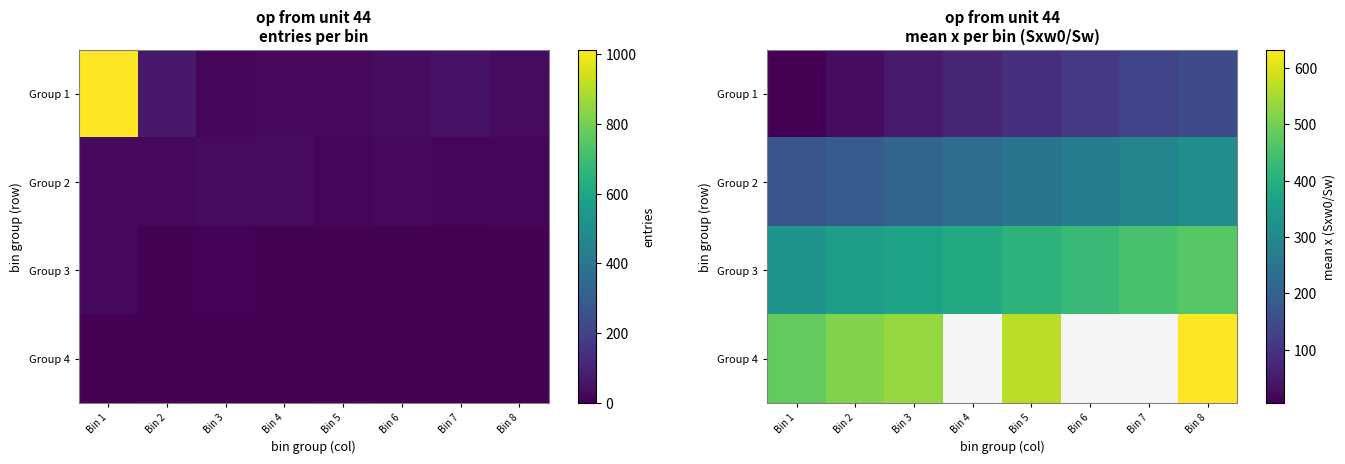

What is the difference between the Group 2 values at Bin 8 and Bin 5?

62.7